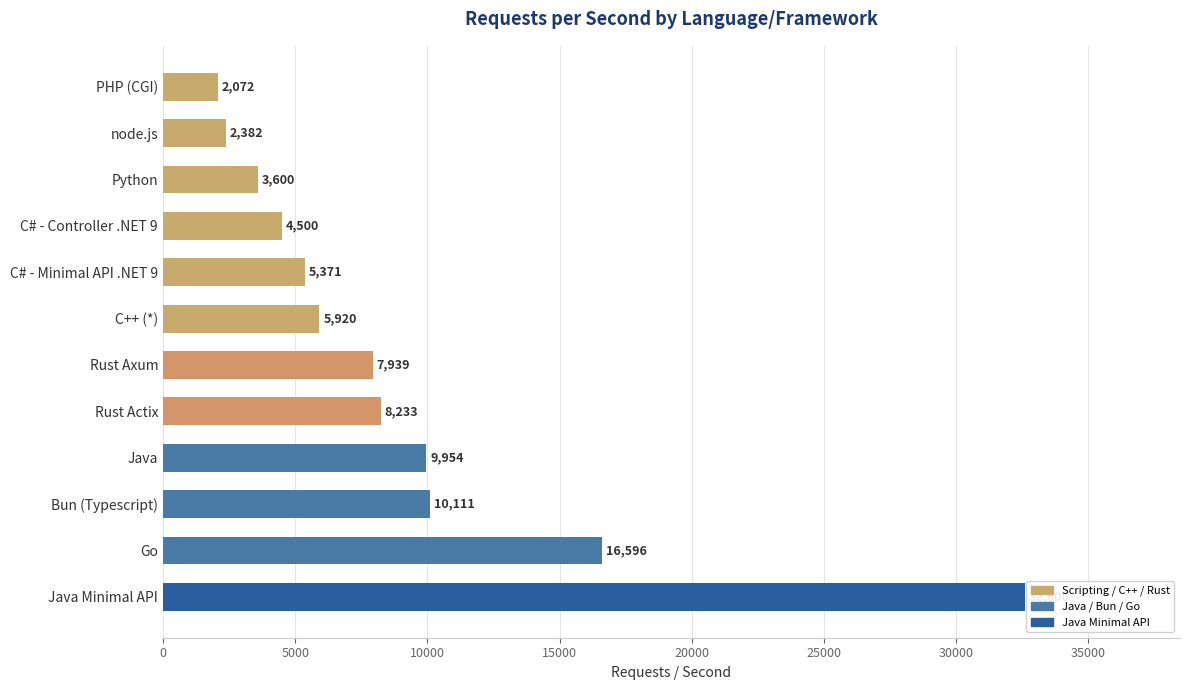

List the labels in order of value, smallest first.

PHP (CGI), node.js, Python, C# - Controller .NET 9, C# - Minimal API .NET 9, C++ (*), Rust Axum, Rust Actix, Java, Bun (Typescript), Go, Java Minimal API